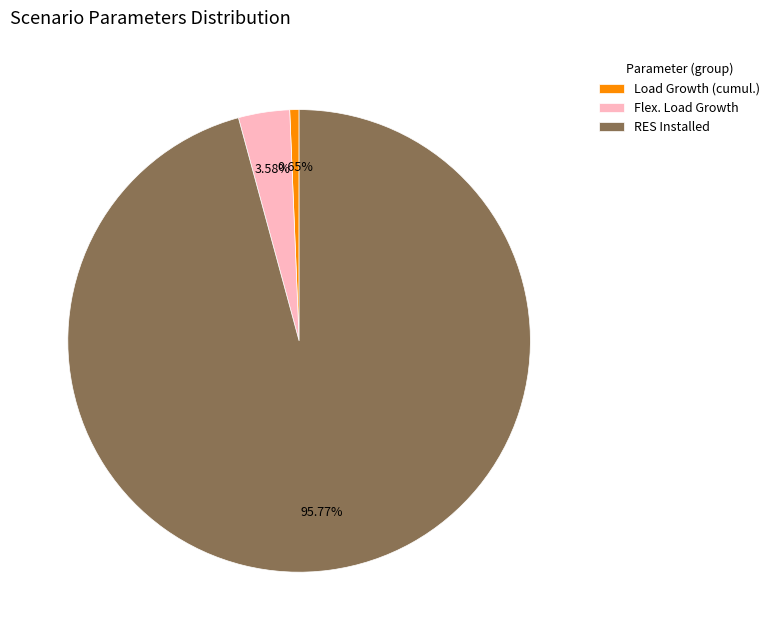

Count the number of slices in the pie.

3